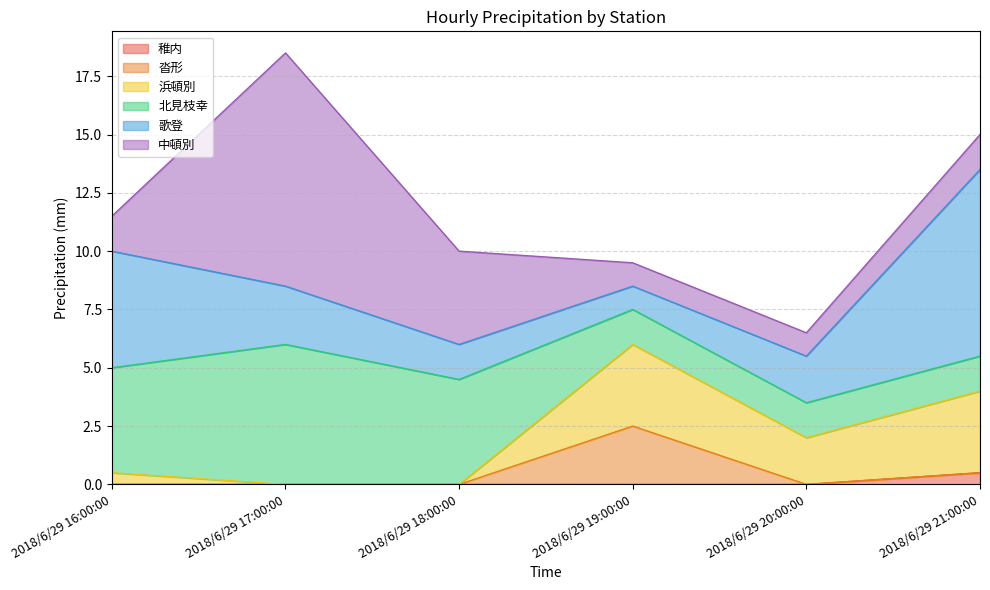

What is the difference between the second highest and second lowest values in the 歌登 series?

3.5